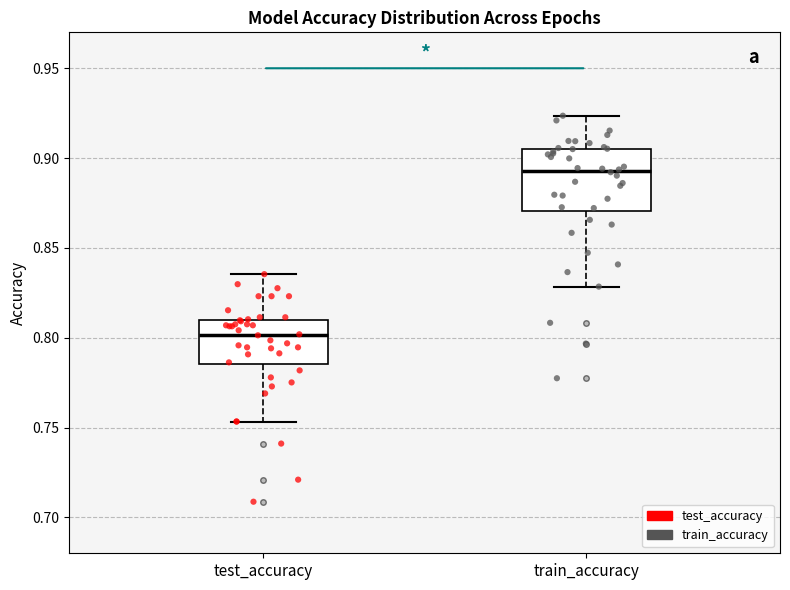

Comparing the boxes themselves (not the whiskers), which one is the tallest?

train_accuracy